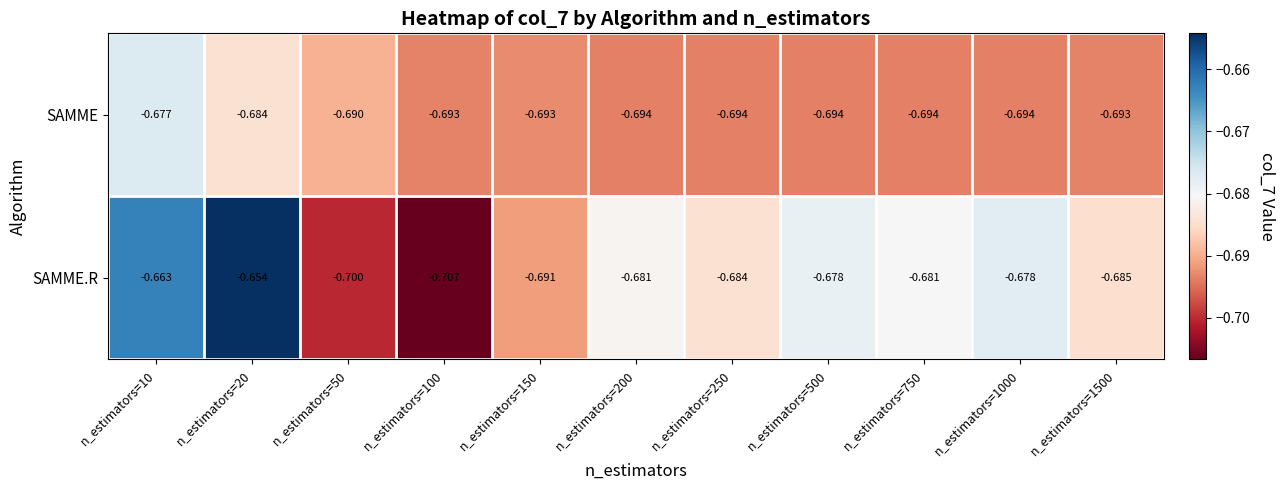

List the series in order of their peak value, highest first.

SAMME.R, SAMME